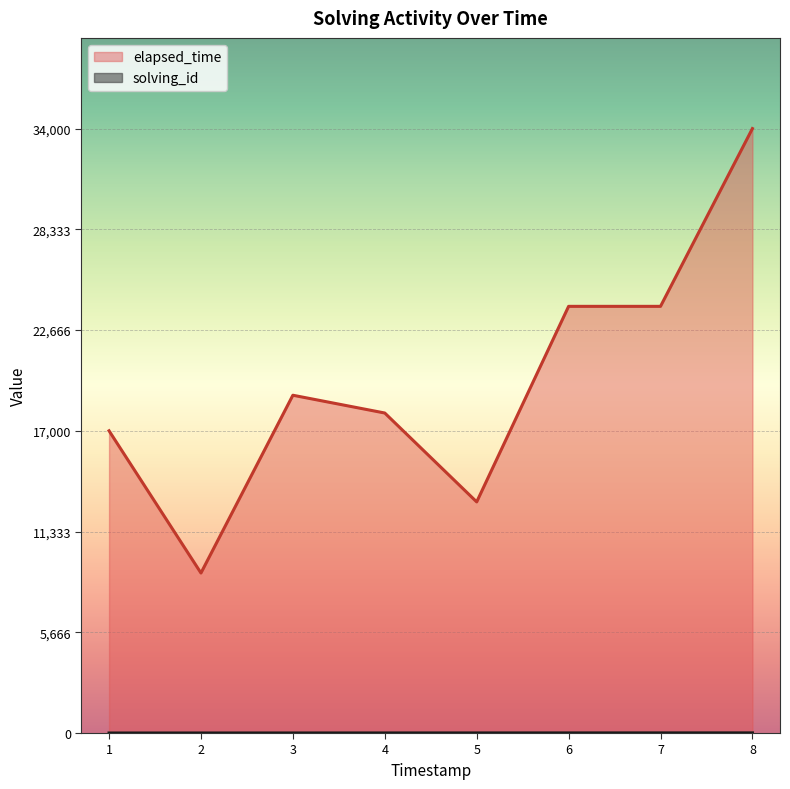

Which series has the largest total across all categories?

elapsed_time